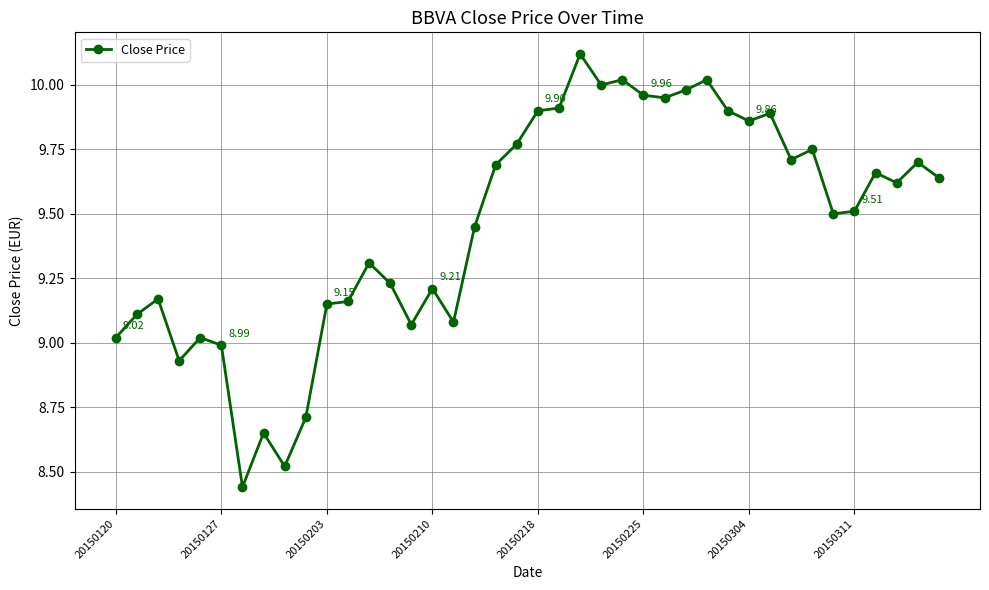

What is the difference between the maximum and minimum values?

1.7